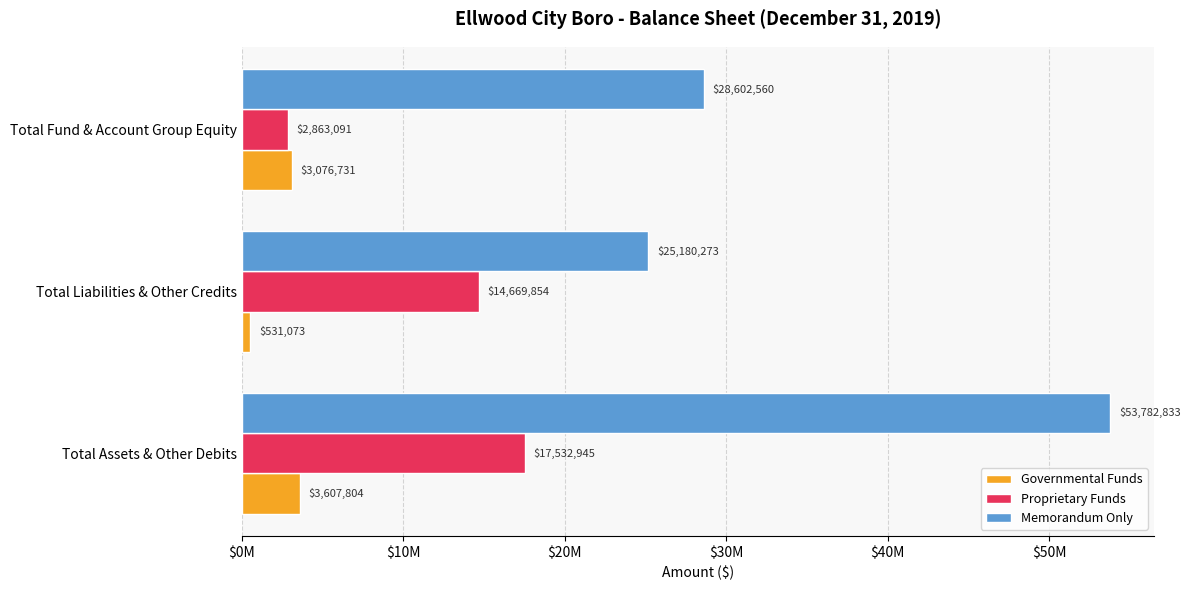

What are all the series names shown in the legend?

Governmental Funds, Proprietary Funds, Memorandum Only